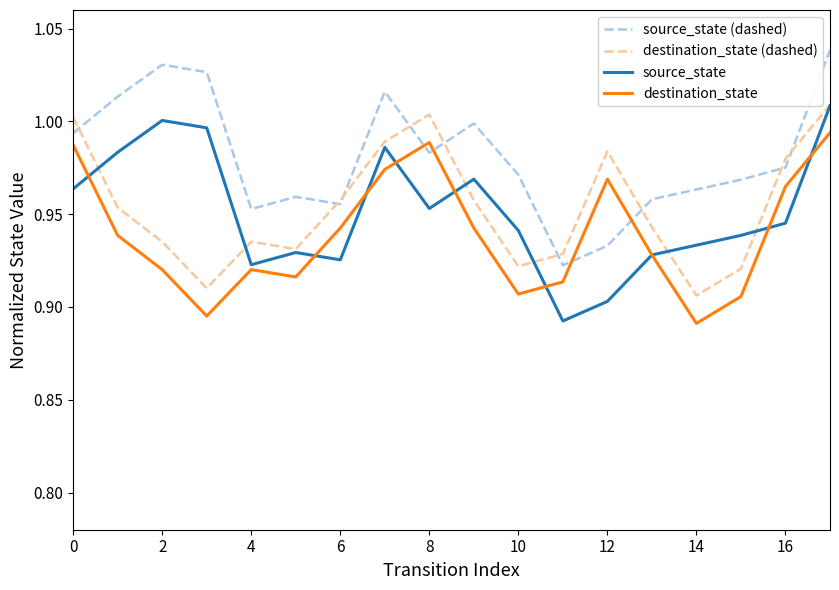

Which series has the largest total across all categories?

source_state (dashed)